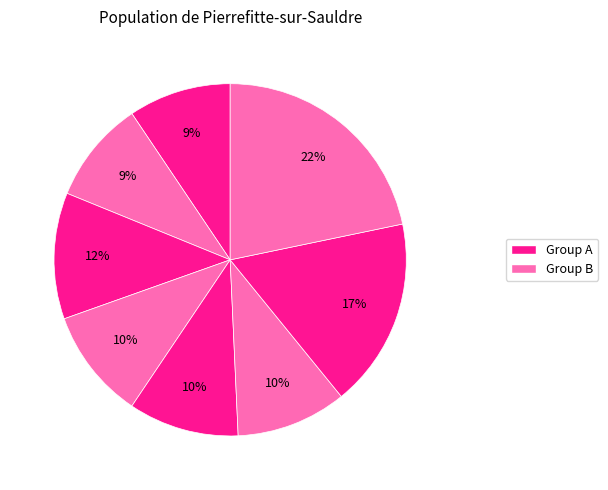

How many slices are in this pie chart?

8